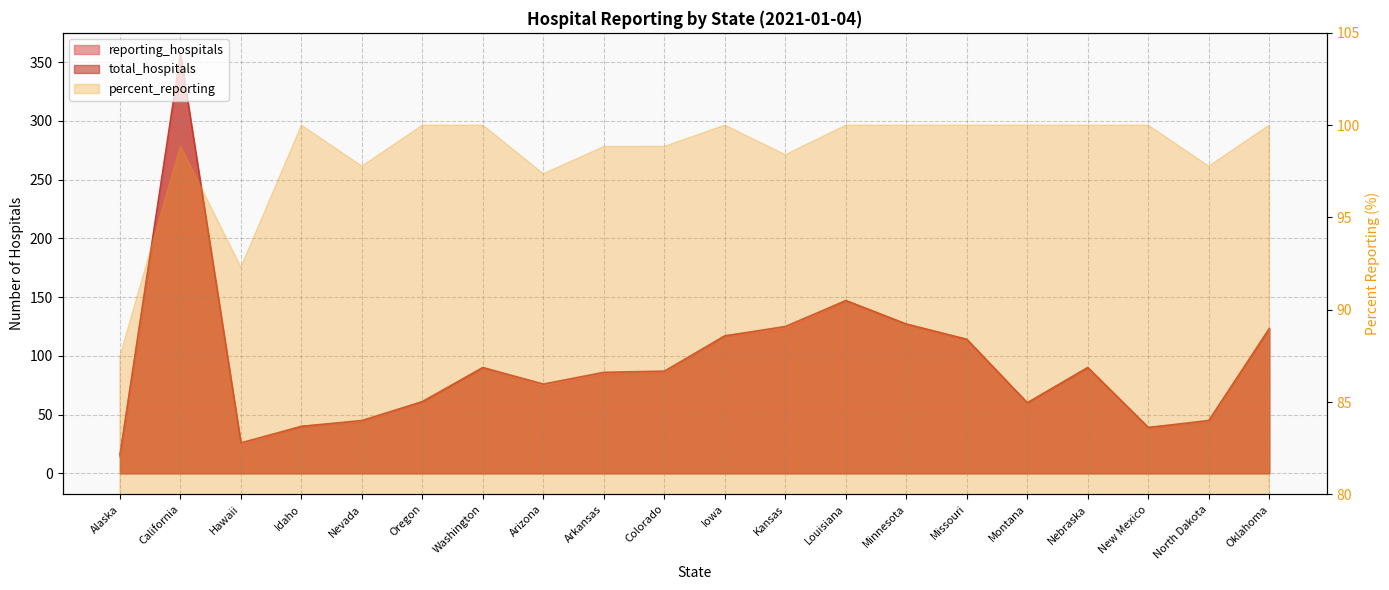

True or false: total_hospitals has a value of 125 at Kansas.

True